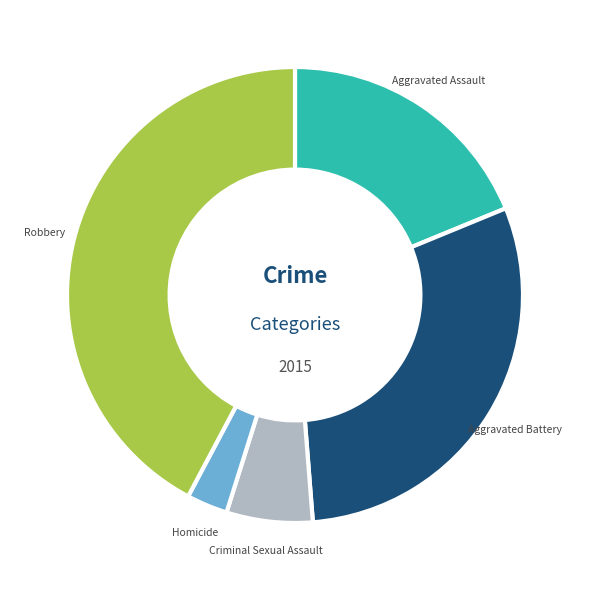

What percentage is the Robbery slice, to the nearest percent?

42%